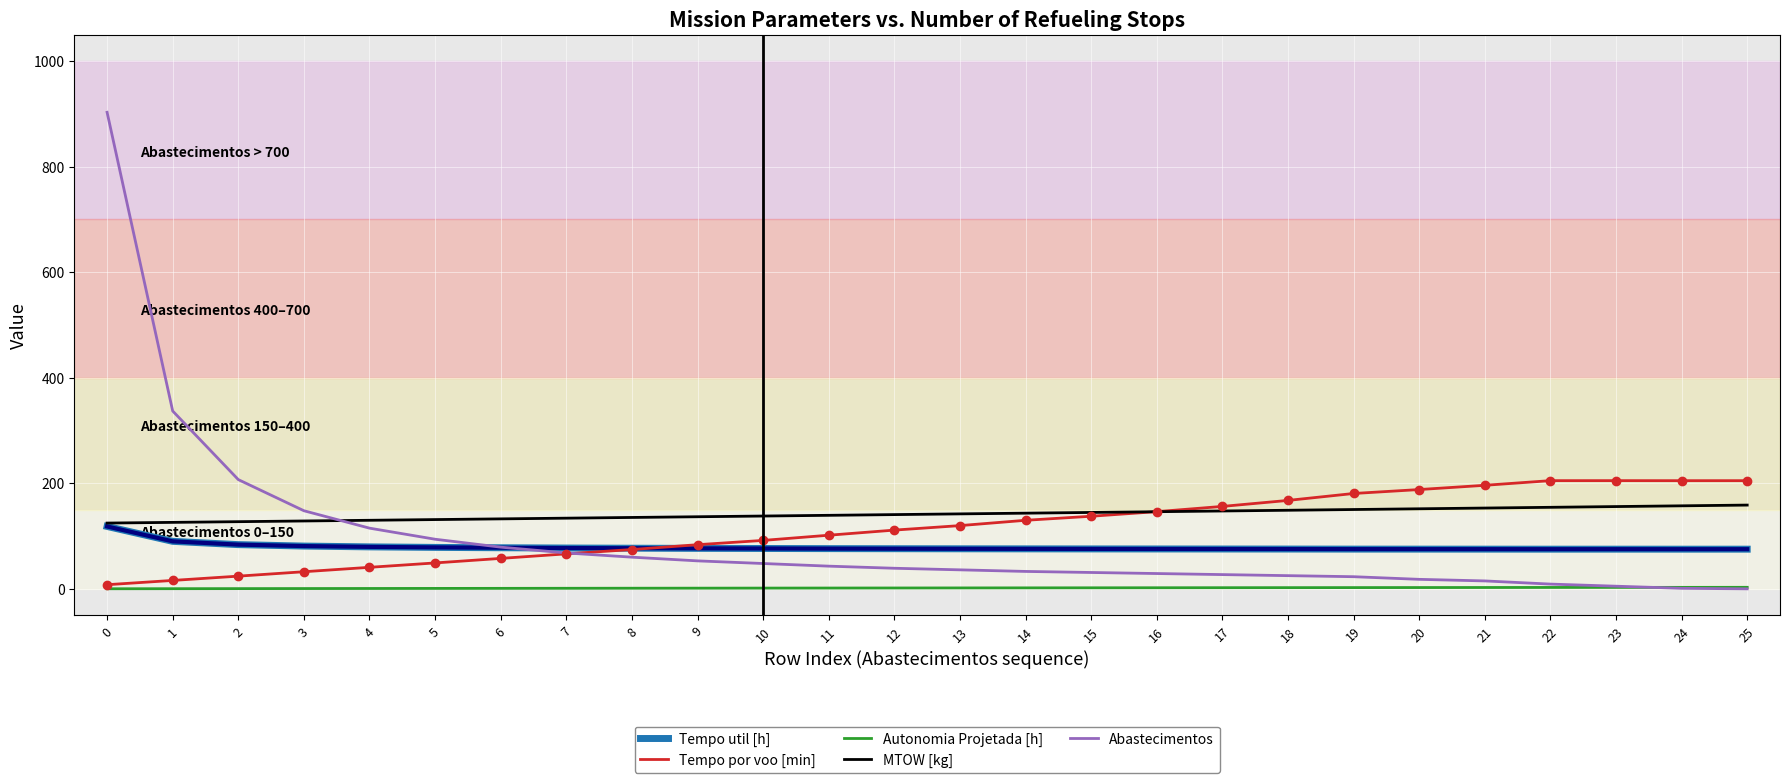

What is the spread (max minus min) of values at 9?

135.3